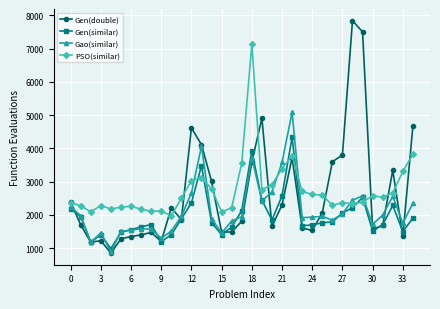

What is the sum of all Gen(similar) values?

68953